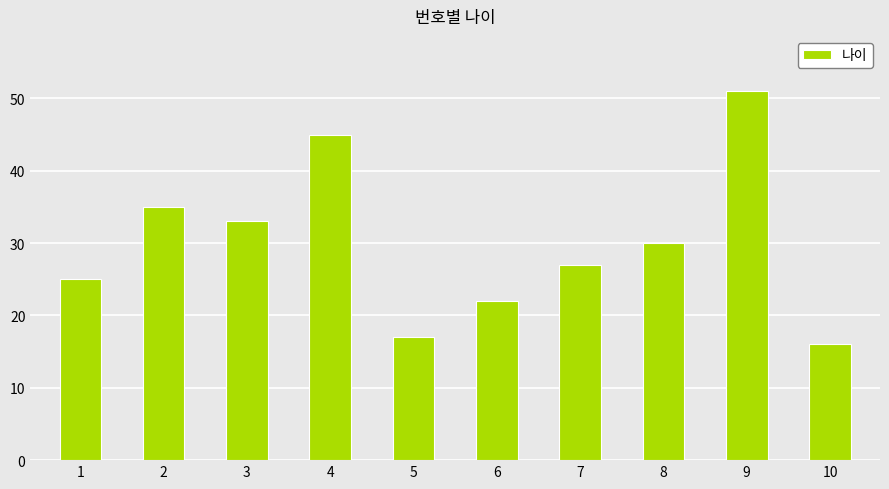

Is it true that the value at 2 is 17?

False